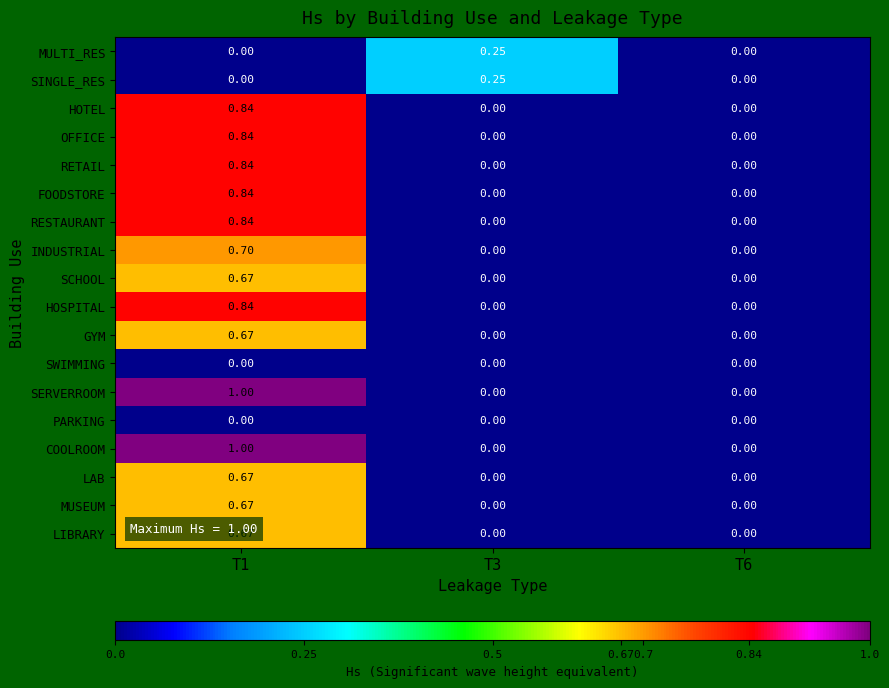

Is the value of GYM at T3 greater than the value of SCHOOL at T1?

No